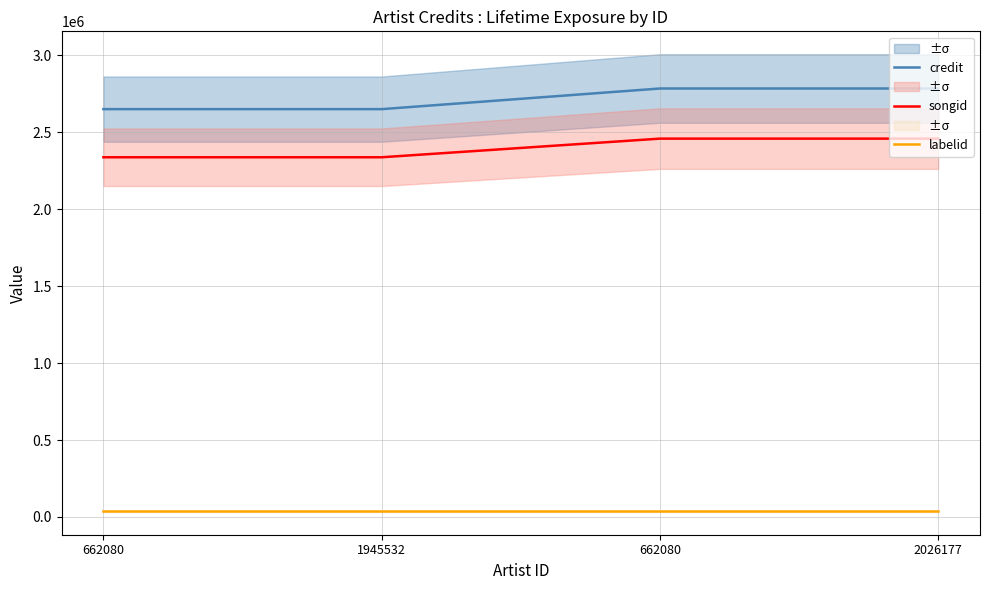

Between 662080 and 1945532, which is larger?

662080